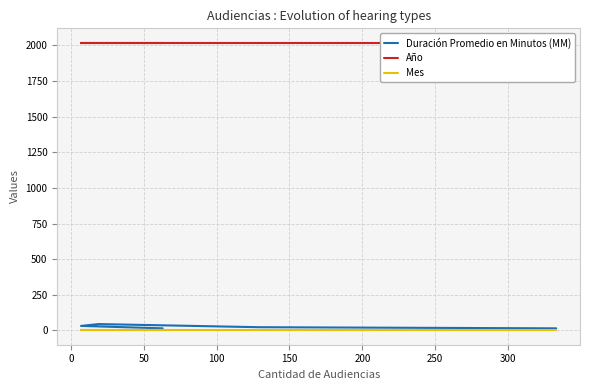

What is the sum of the Año values at 50 and 150?

4038